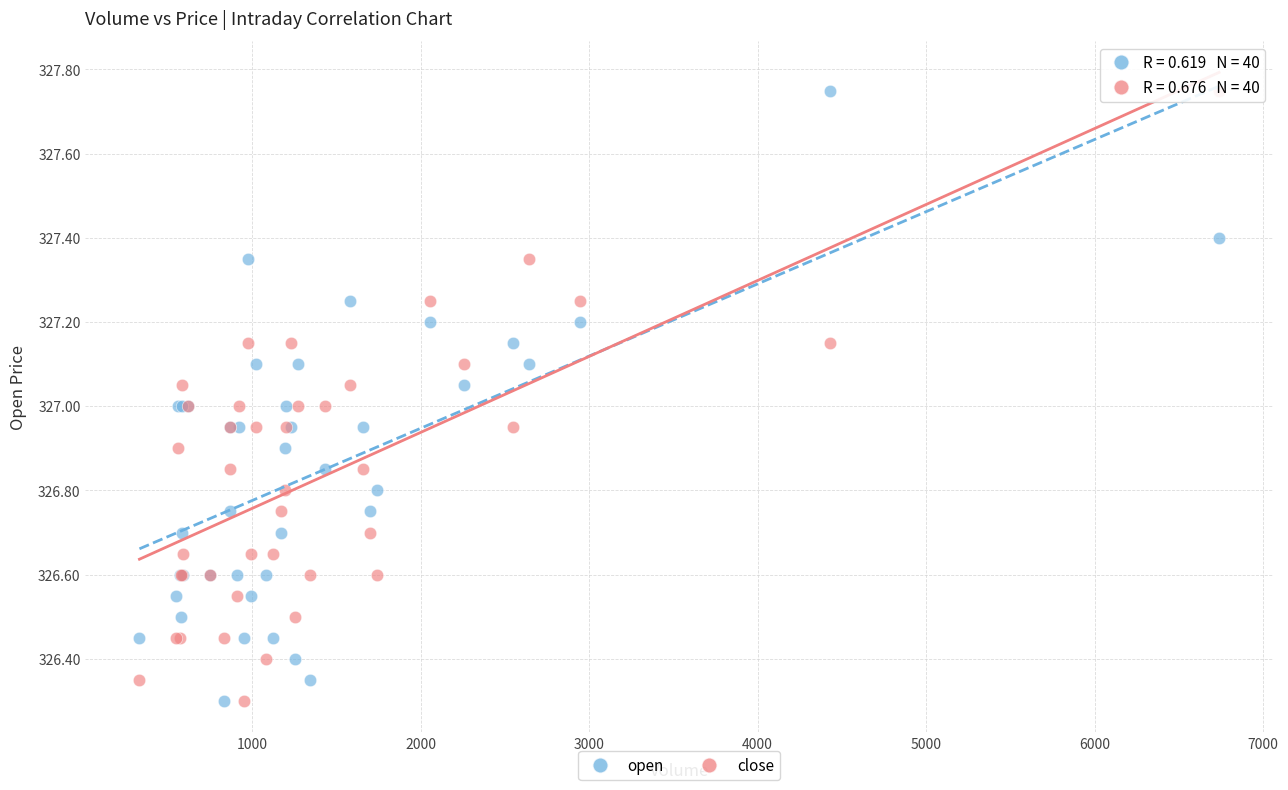

What is the X range (max minus min) for the scatter plot?

6409.0